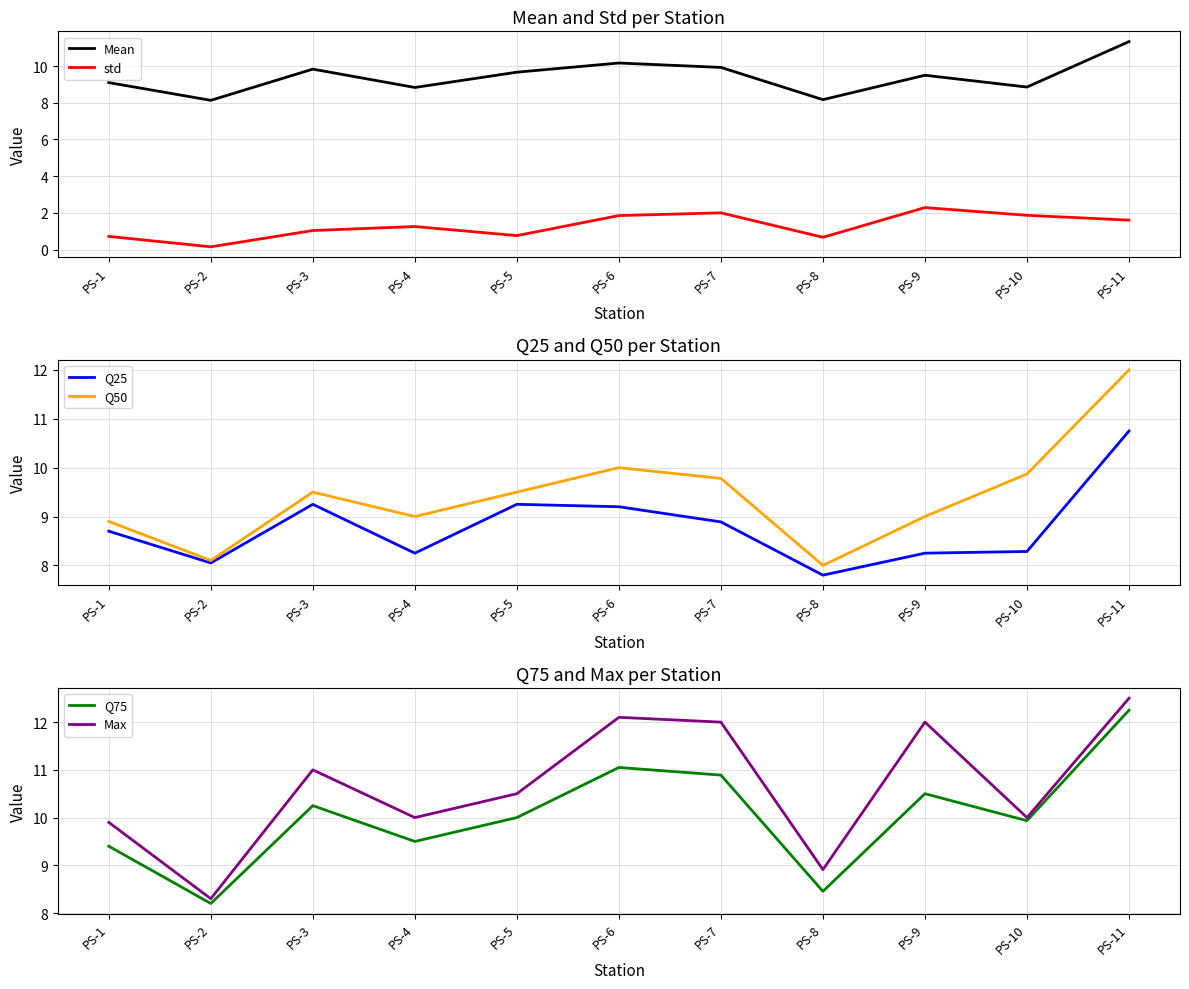

What is the minimum value shown in the chart?

0.2